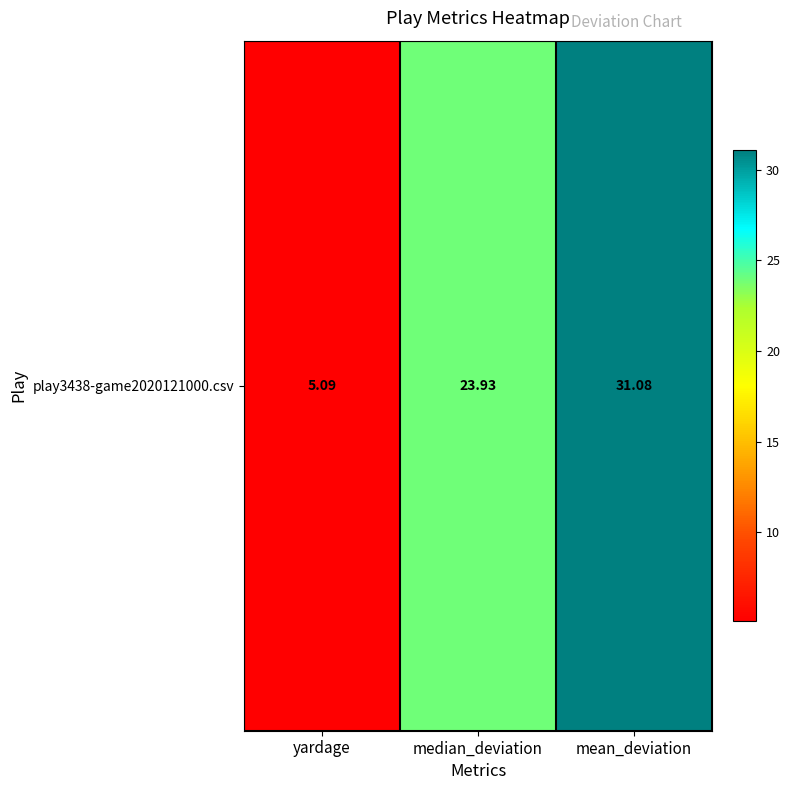

The value at median_deviation is 23.9. True or false?

True